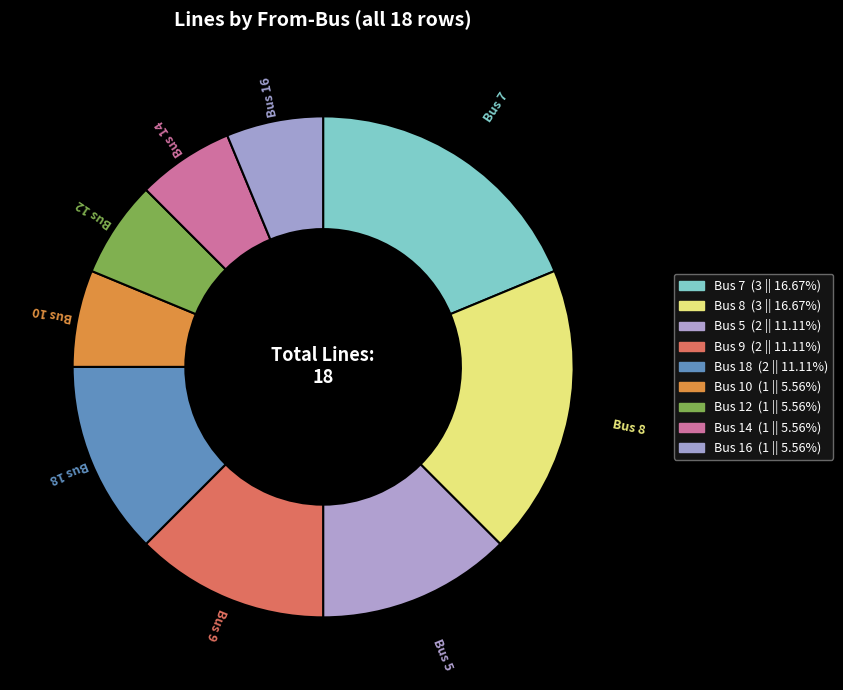

How many segments does this pie chart have?

9